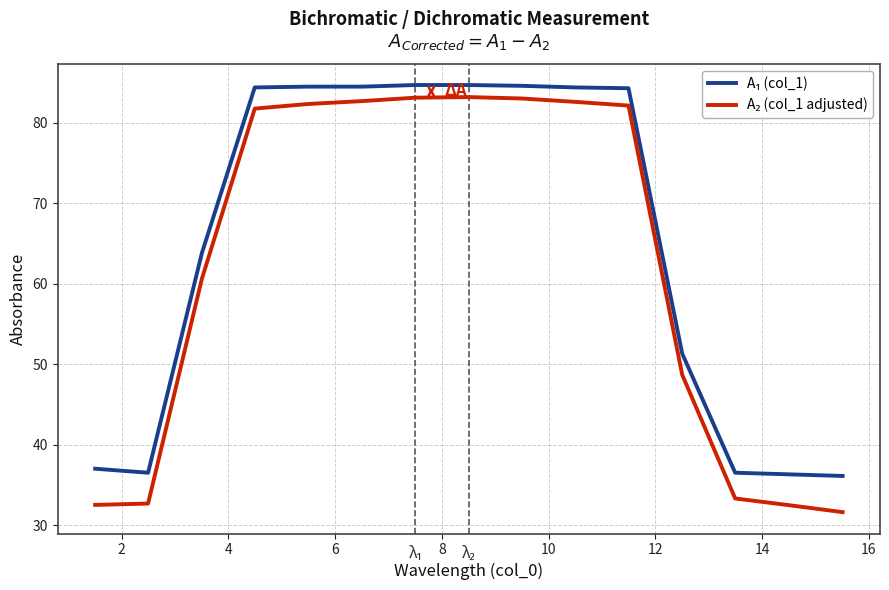

What is the maximum value shown in the chart?

84.7